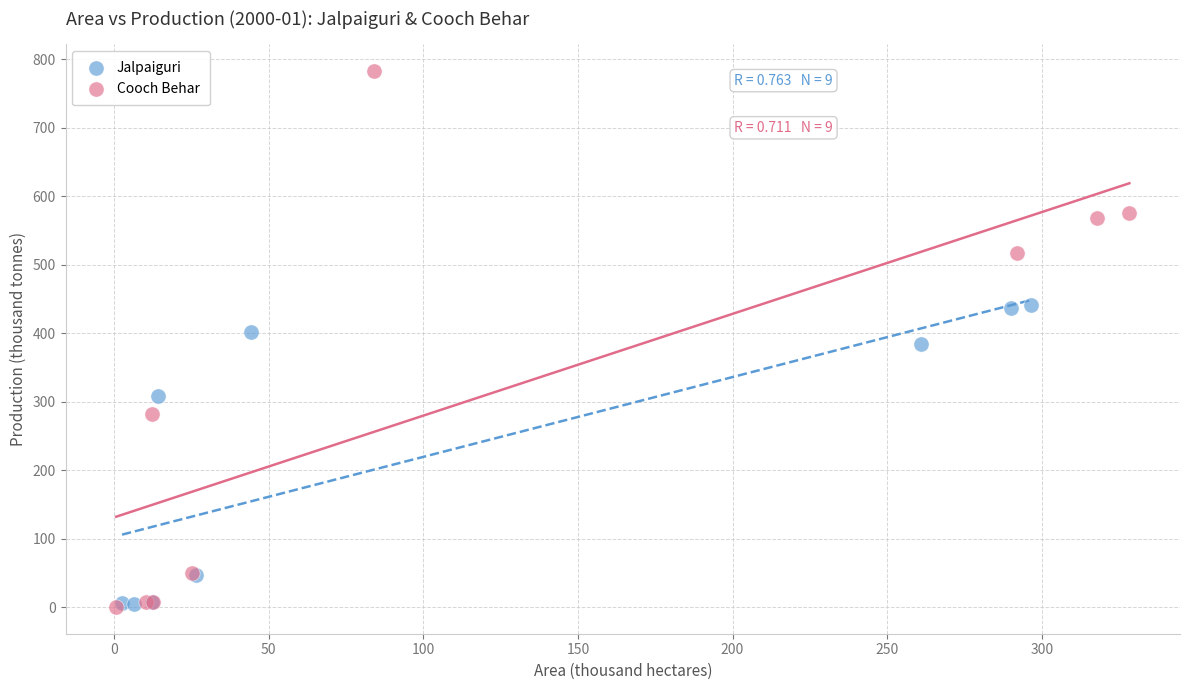

What are all the series names shown in the legend?

Jalpaiguri, Cooch Behar